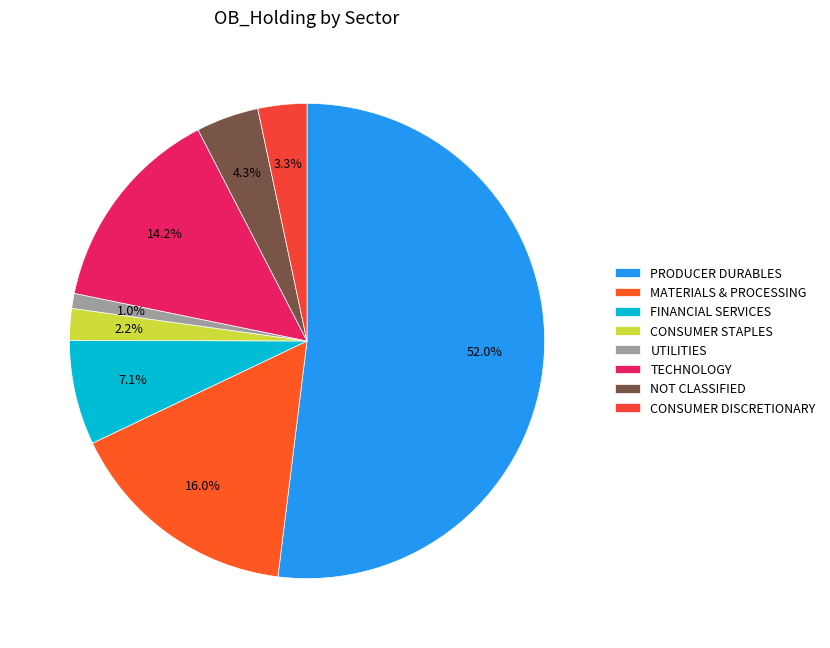

The MATERIALS & PROCESSING slice represents 16% of the pie. True or false?

True